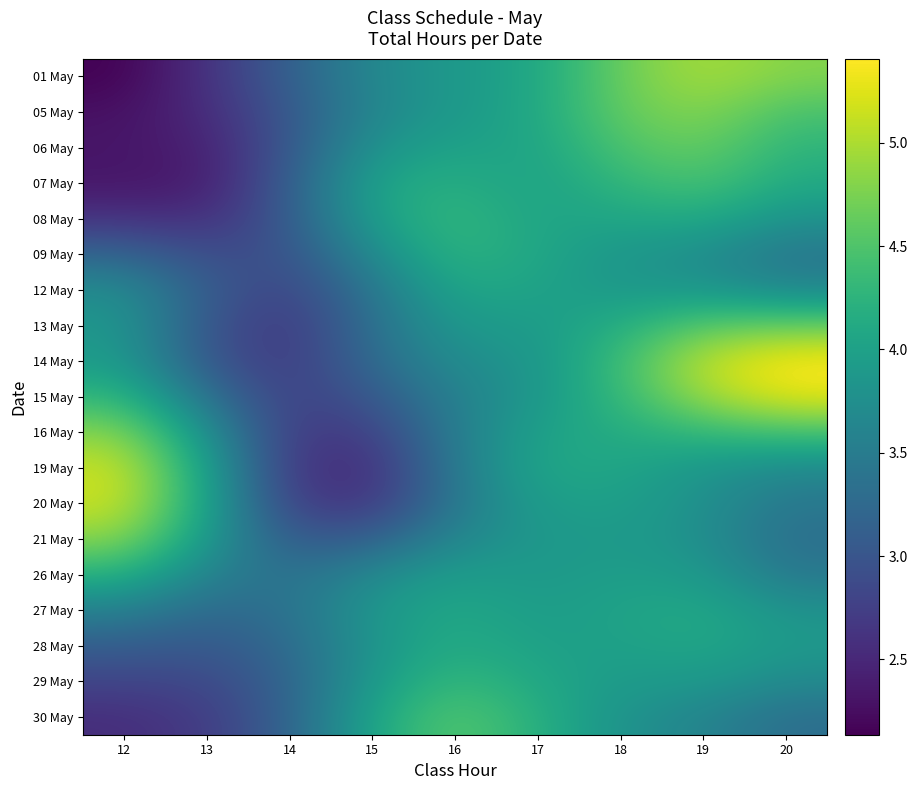

What is the total value across all series at 20?

76.9